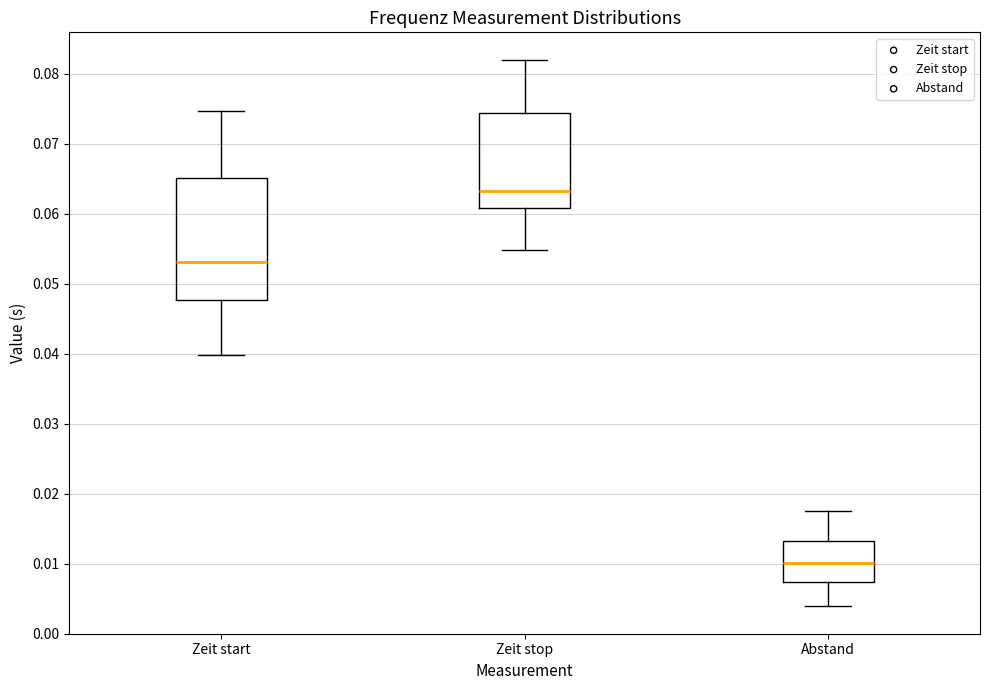

Which box has the highest median line?

Zeit stop